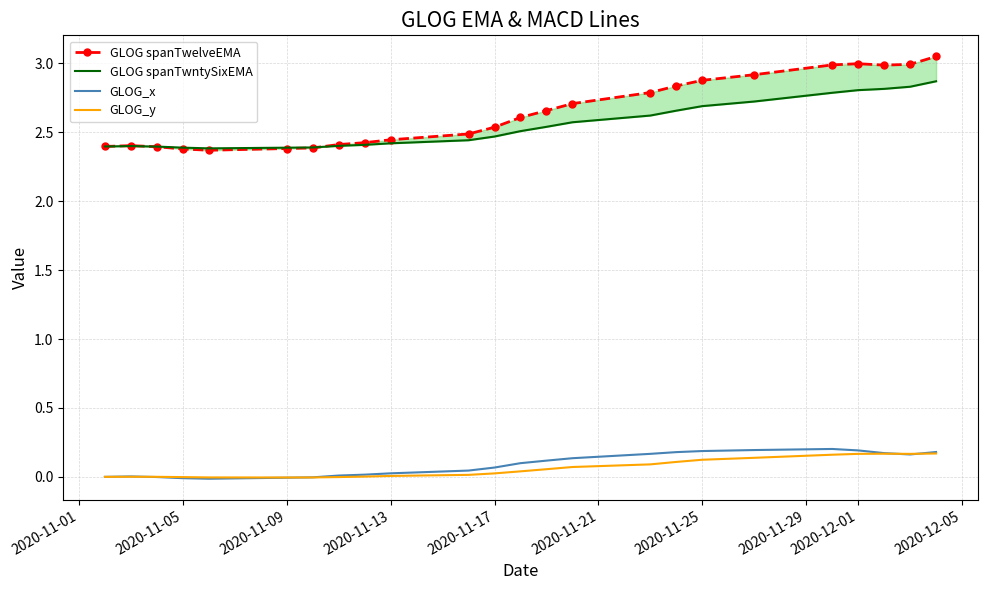

What is the difference between the second highest and second lowest values in the GLOG_y series?

0.2